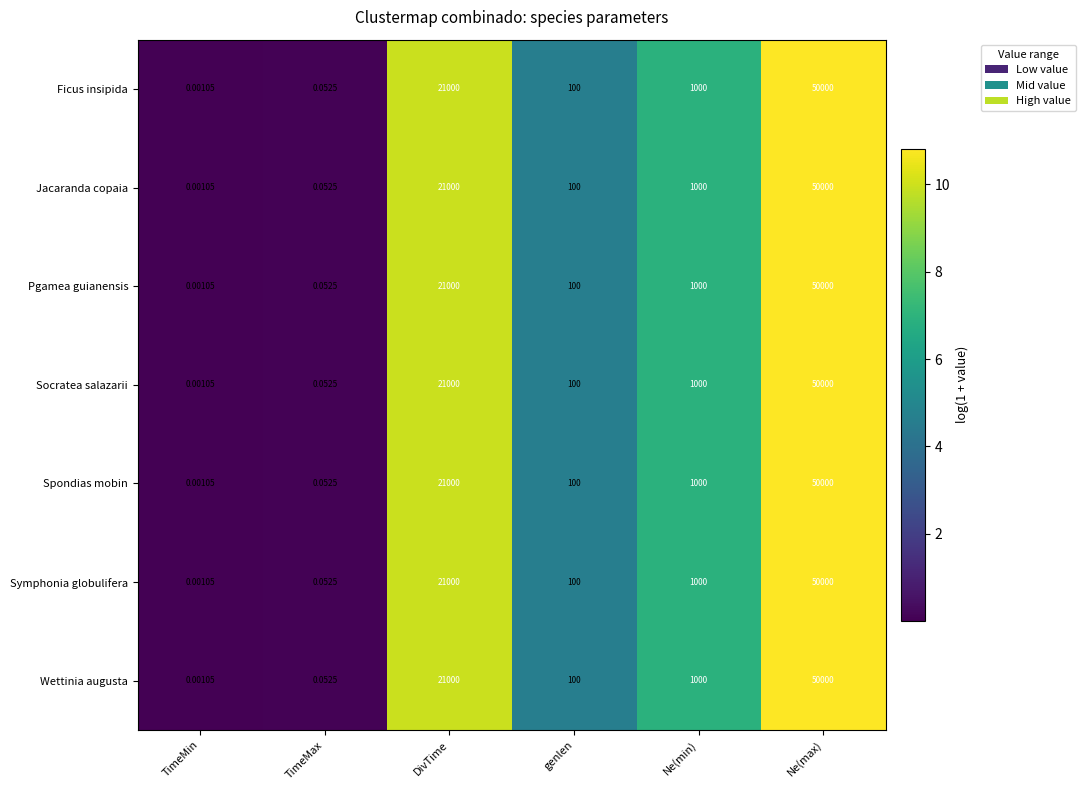

At which label does Pgamea guianensis reach its peak?

Ne(max)